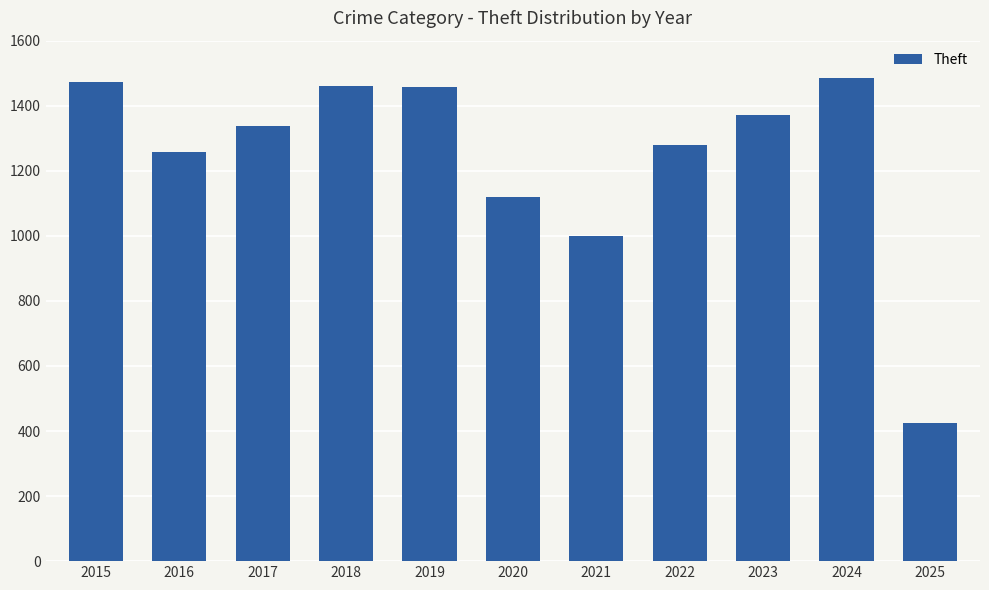

What is the value of the 9th bar from the left?

1373